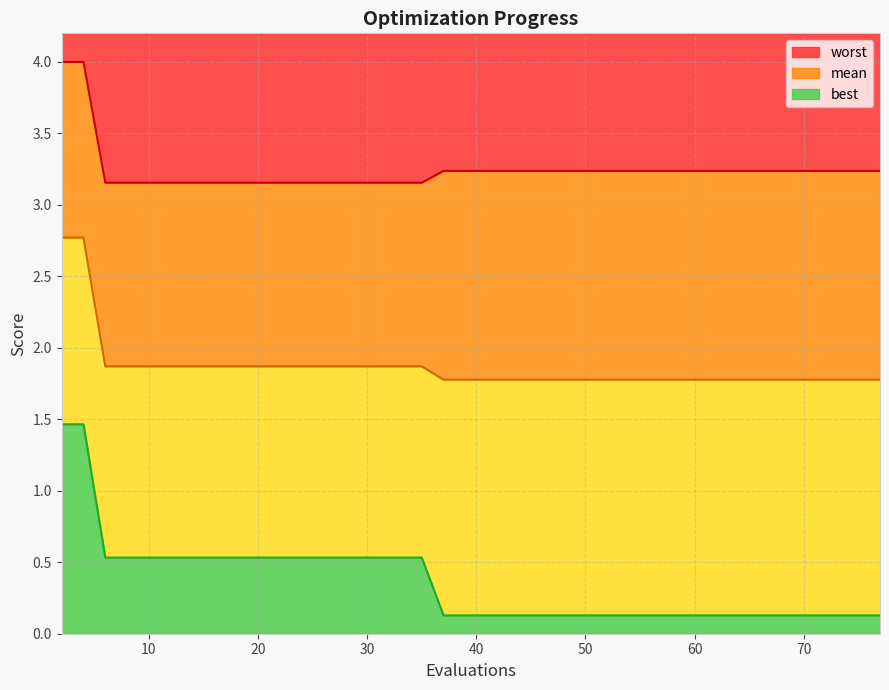

What is the sum of all mean values?

74.6